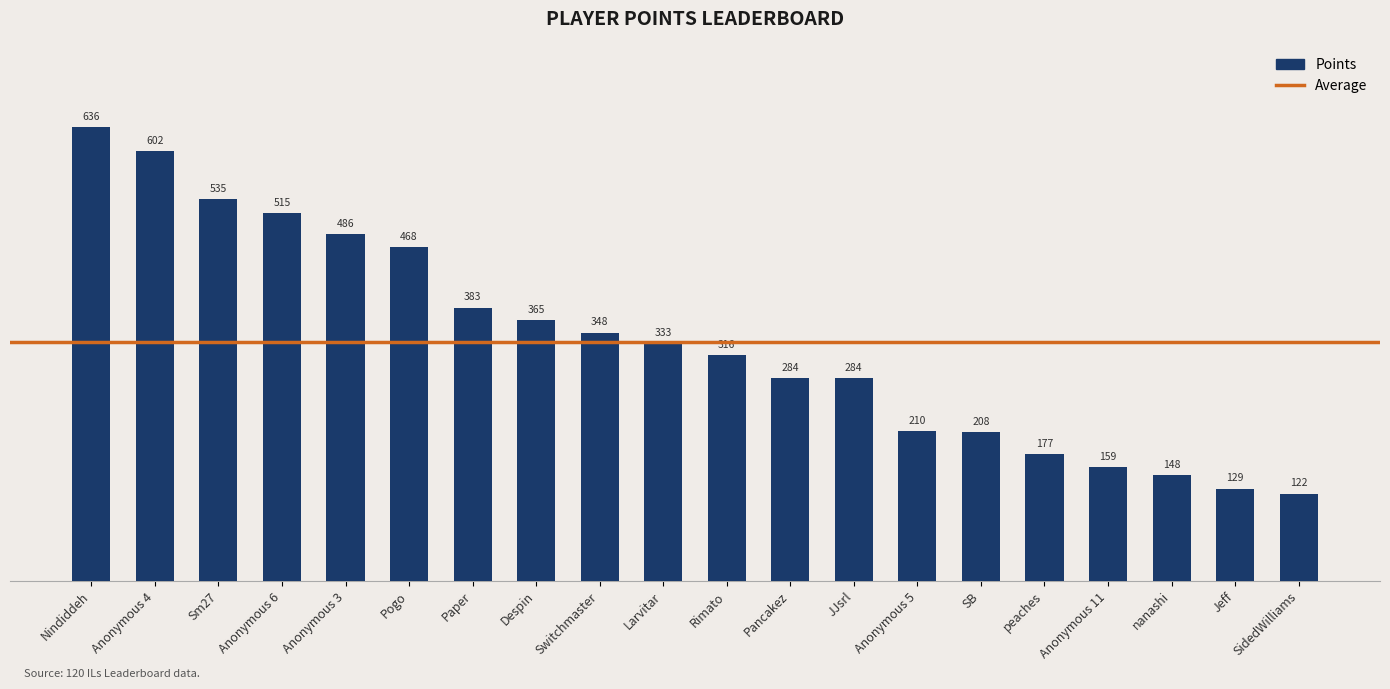

Reading left to right, extract all data points from this chart.

636	602	535	515	486	468	383	365	348	333	316	284	284	210	208	177	159	148	129	122